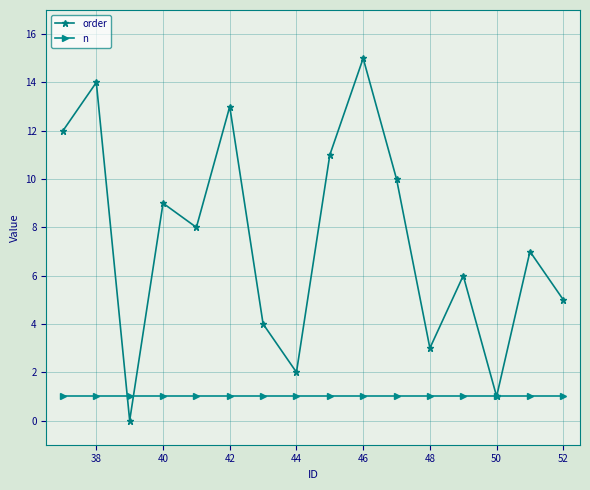

Which series has the largest total across all categories?

order